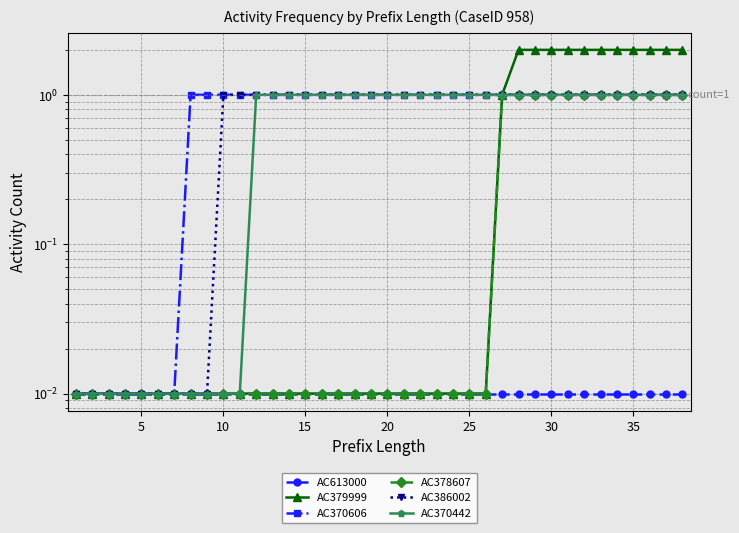

At which category does the chart reach its peak across all series?

27